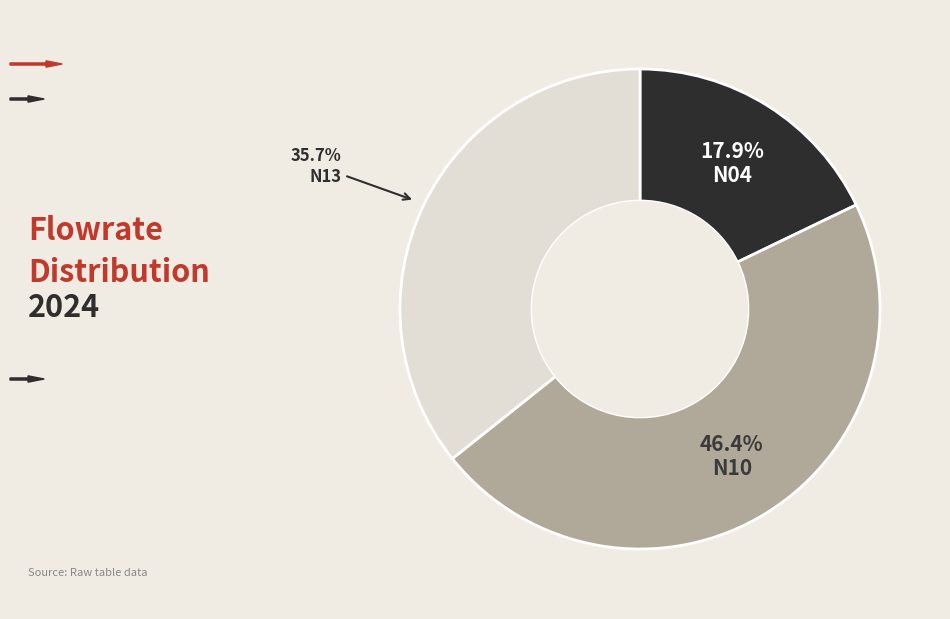

Is there any slice that represents more than half of the pie?

No